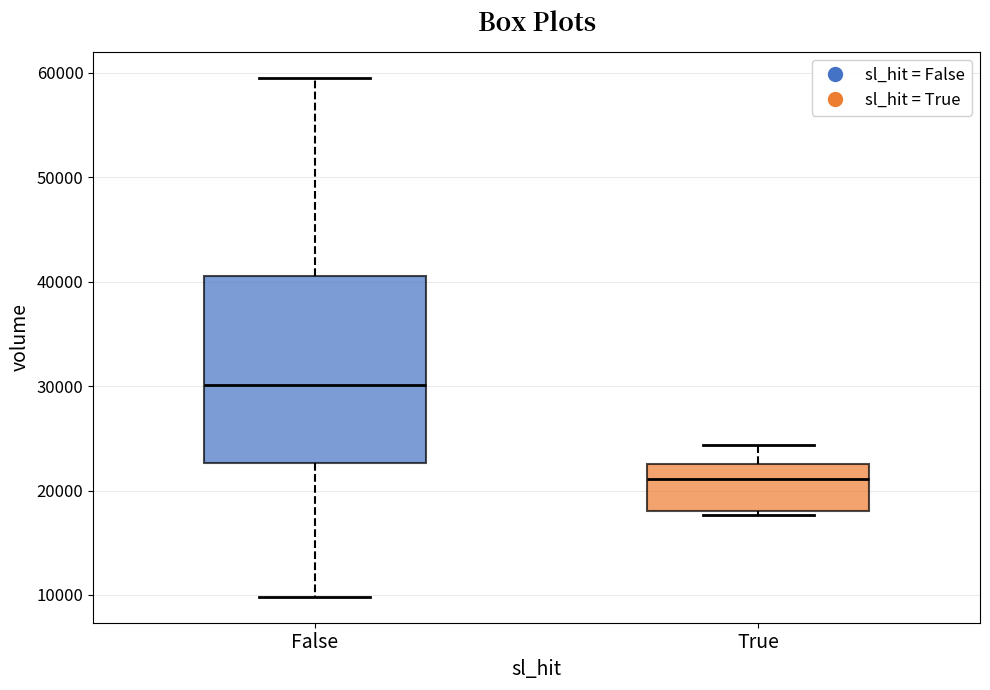

Which box is the tallest, from its lower edge to its upper edge?

False